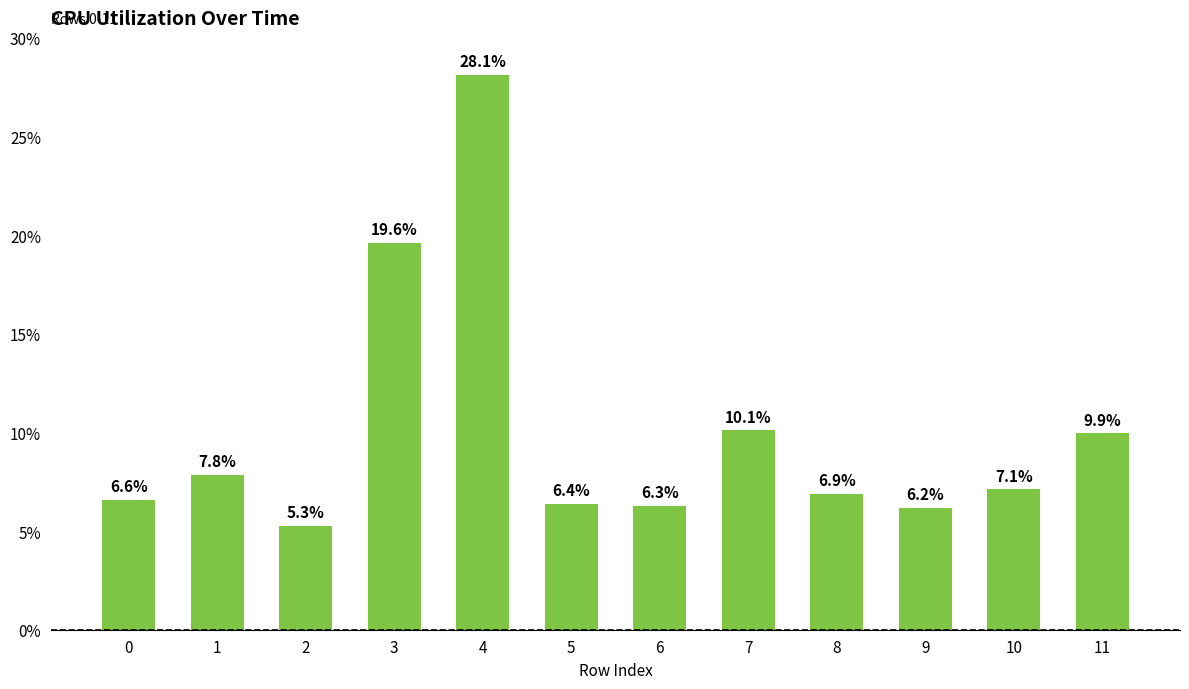

What is the difference between the maximum and minimum values?

22.8